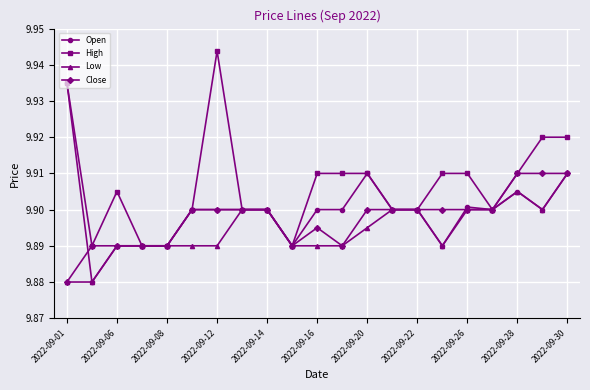

List the series in order of their overall mean, highest first.

High, Open, Close, Low